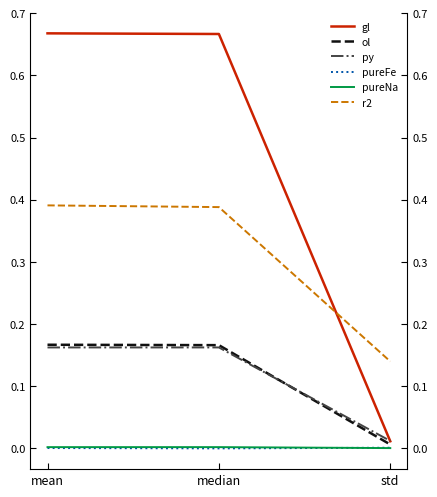

Which series has the widest spread of values?

gl